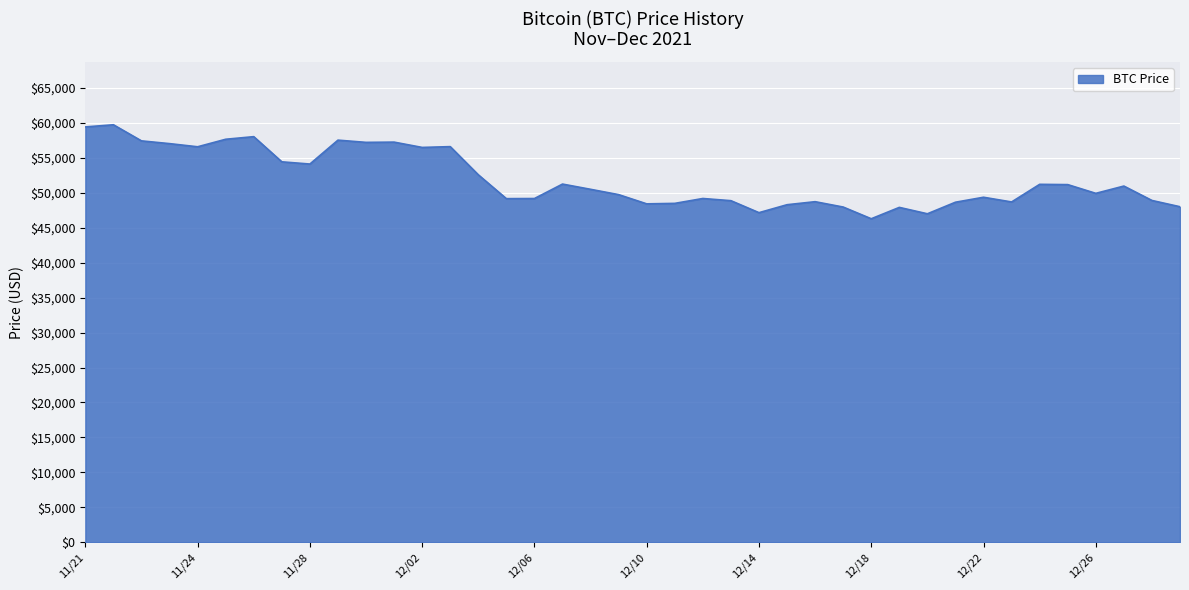

What is the greatest value displayed?

59749